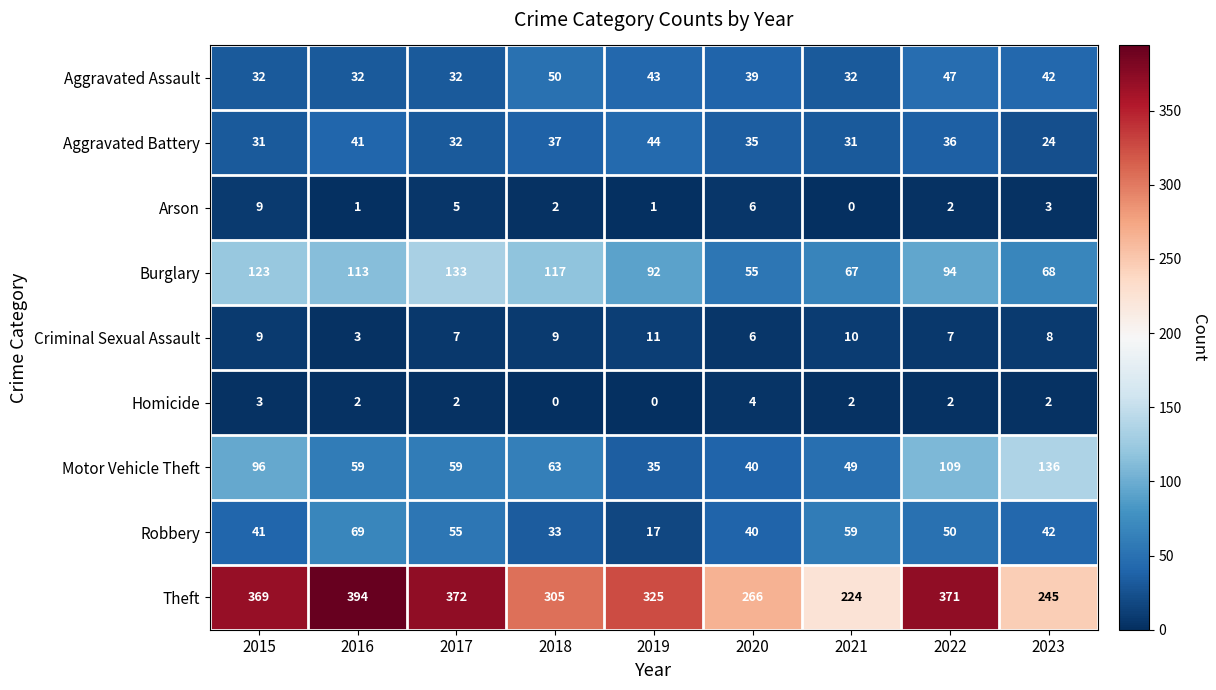

True or false: Motor Vehicle Theft has a value of 21 at 2018.

False